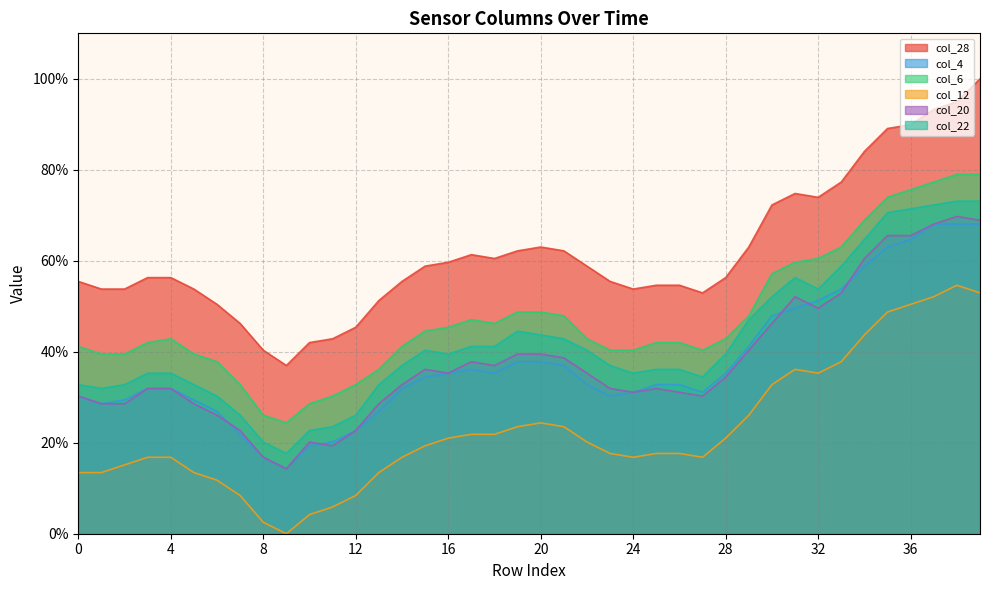

The value of col_20 at 13 is 28.6. True or false?

True